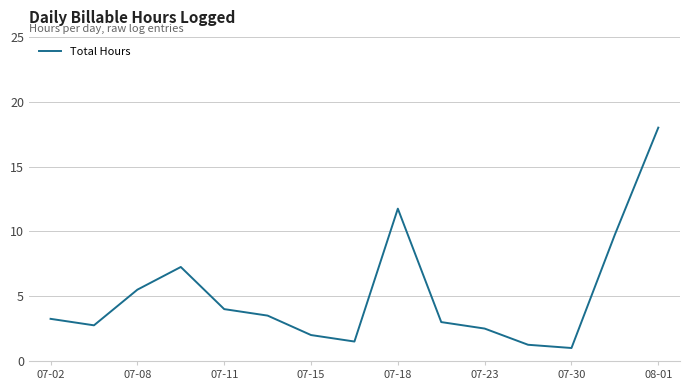

Does the chart have visible grid lines?

Yes